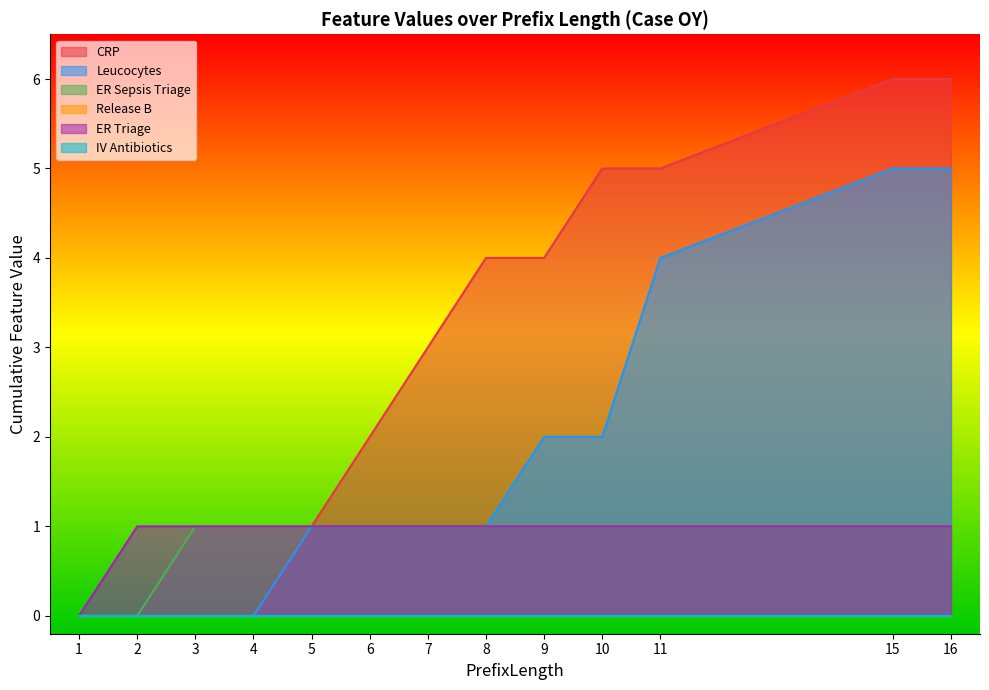

At which label does Leucocytes reach its minimum?

1